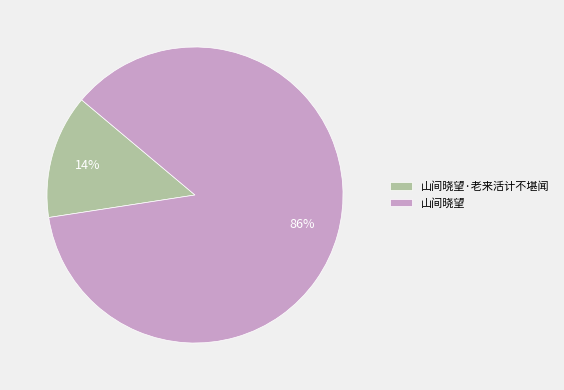

Is 山间晓望·老来活计不堪闻 the majority of the pie?

No